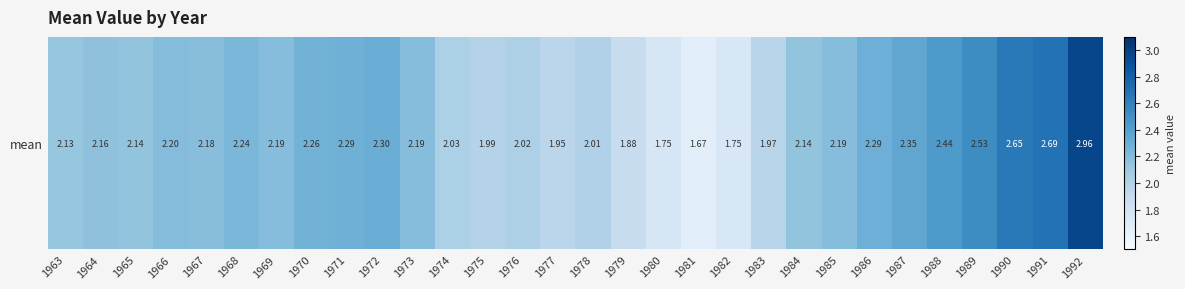

What is the sum of all values?

65.5